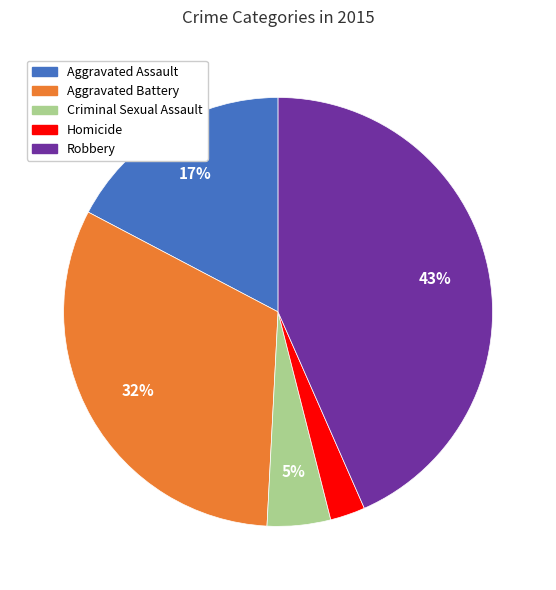

To the nearest percent, what portion does Criminal Sexual Assault represent?

5%